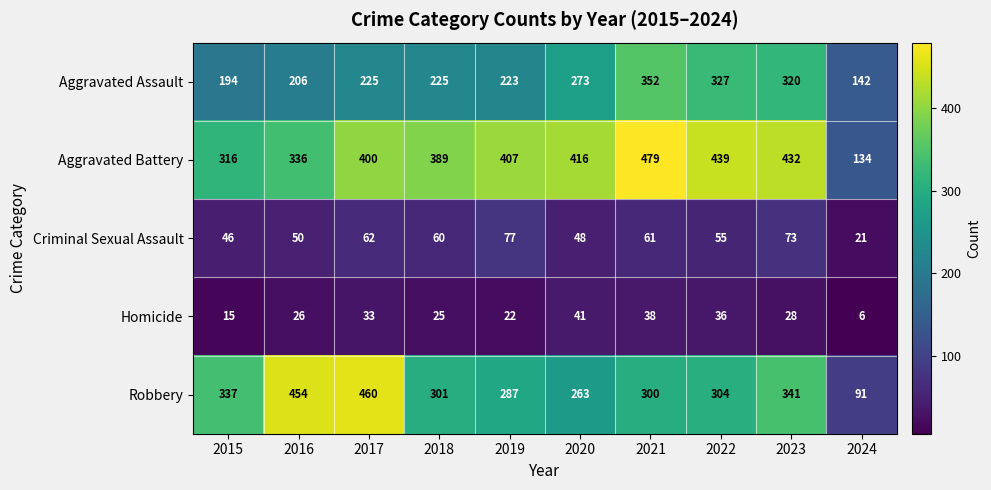

What is the sum of the Robbery values at 2021 and 2015?

637